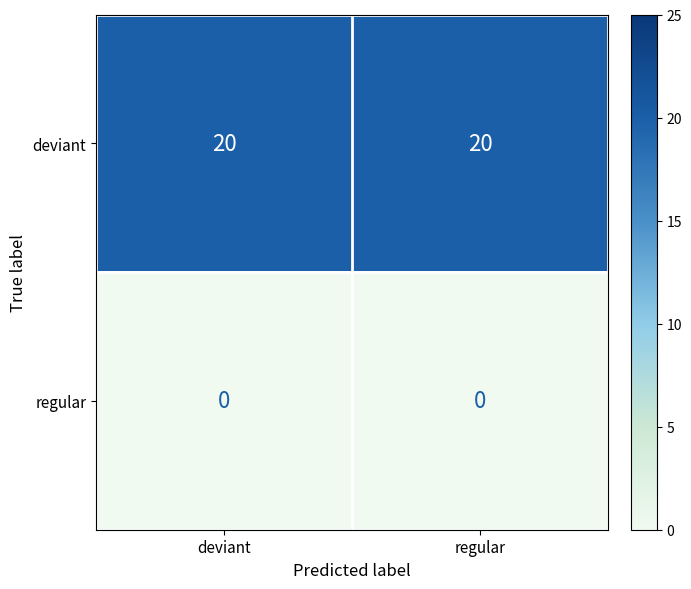

How many distinct data groups are displayed?

2